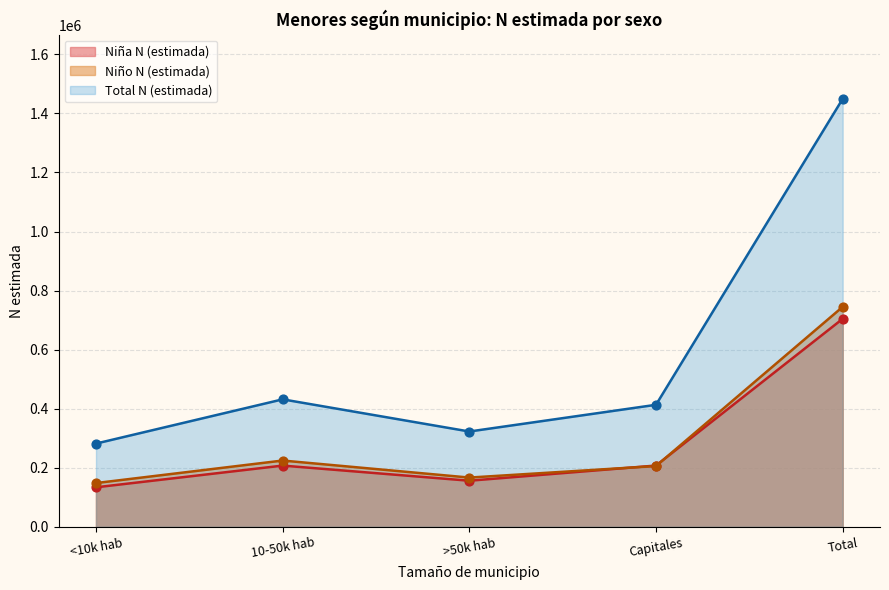

Which series has the widest spread of Y values?

Total N (estimada)